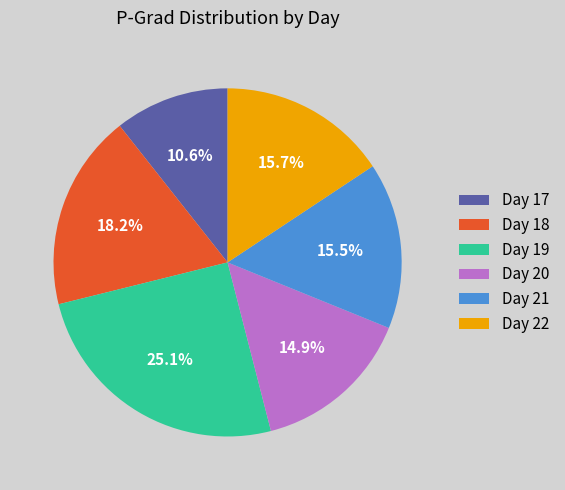

Is Day 17 the majority of the pie?

No